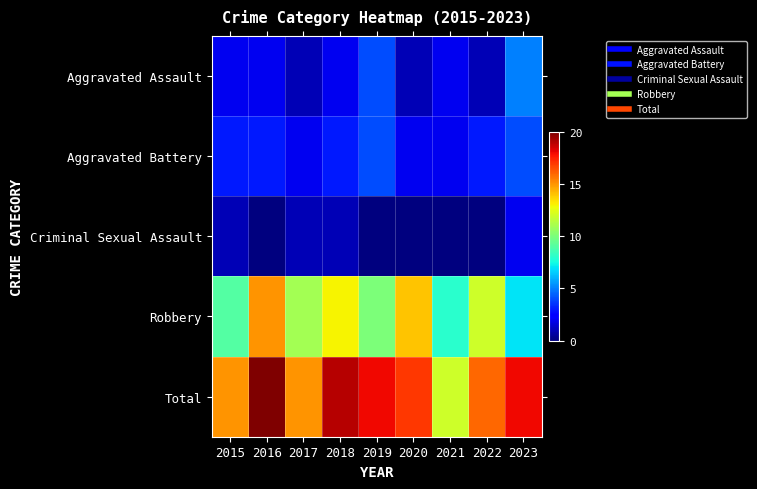

At 2019, list the series in order from smallest to largest.

Criminal Sexual Assault, Aggravated Assault, Aggravated Battery, Robbery, Total